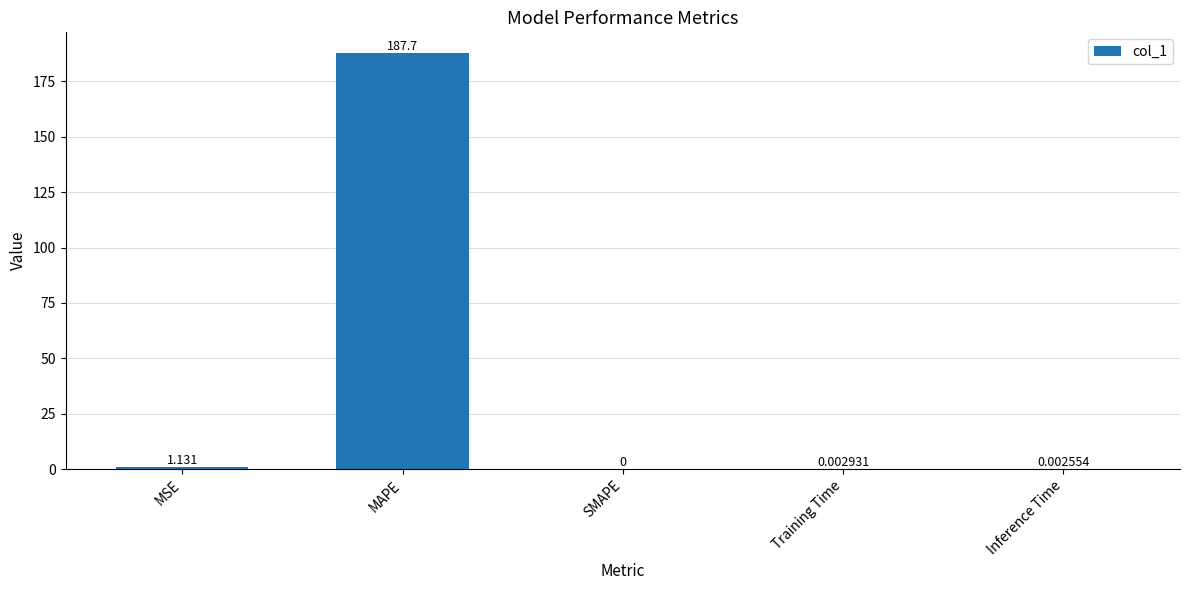

Which category has the highest value across all series?

MAPE